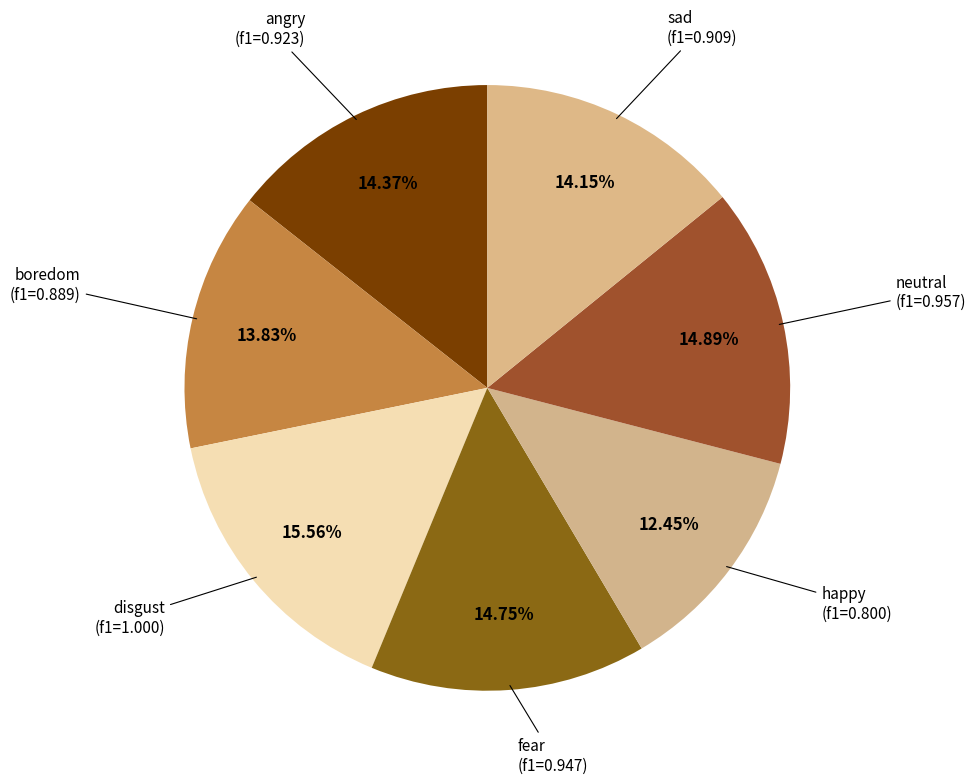

How much of the chart is everything except disgust?

84.4%